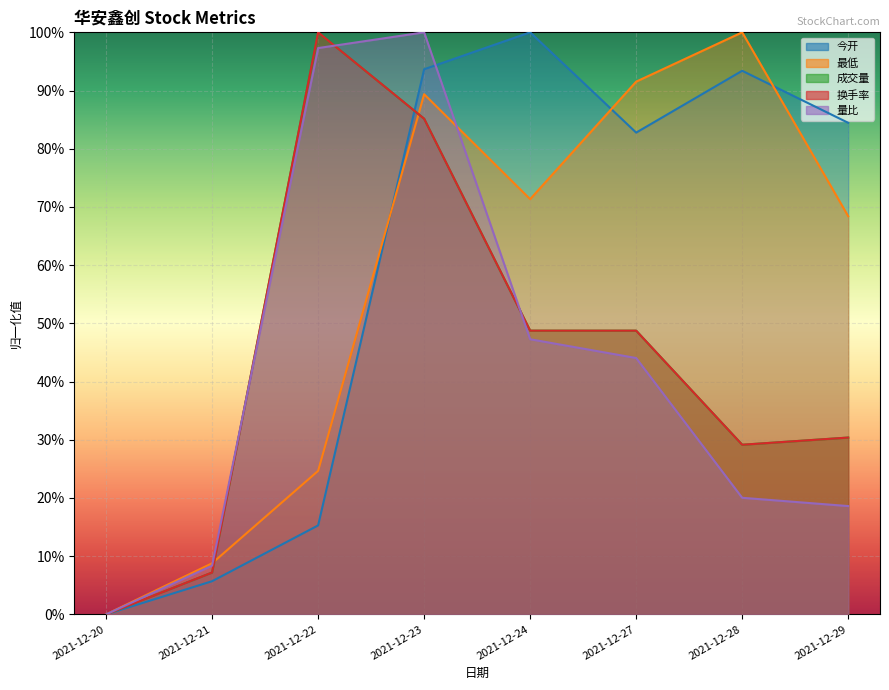

Which series changed the most between 2021-12-21 and 2021-12-28?

最低